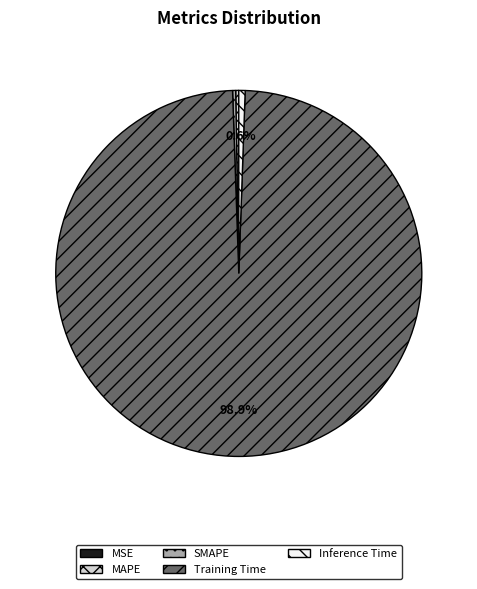

To the nearest percent, what is the average slice percentage?

20%